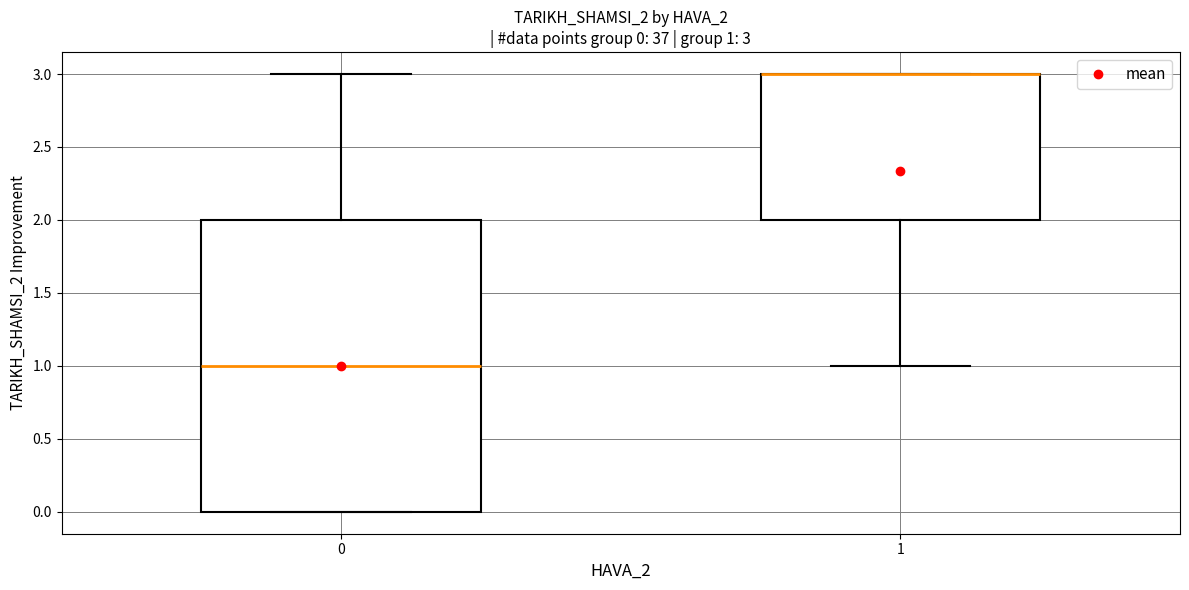

Which box is the tallest, from its lower edge to its upper edge?

0